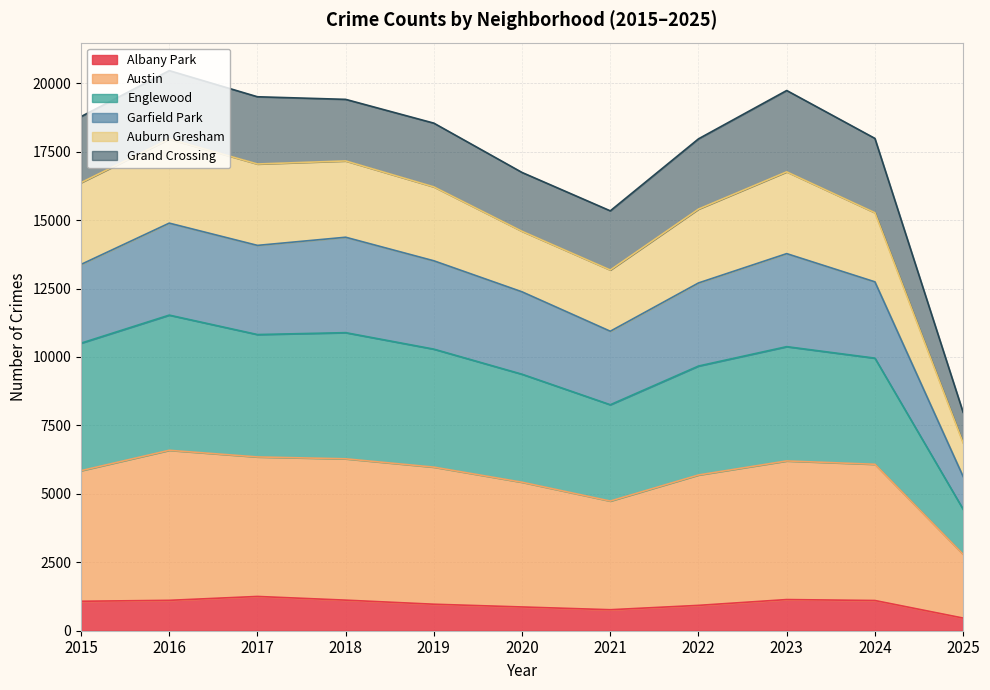

The Albany Park series shows 1252 at 2017. True or false?

True